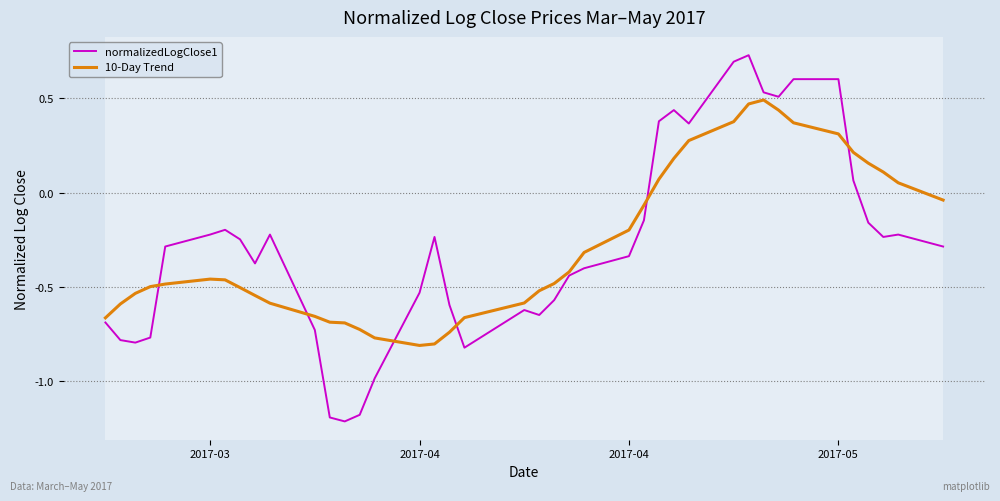

List the series in order of their peak value, highest first.

normalizedLogClose1, 10-Day Trend